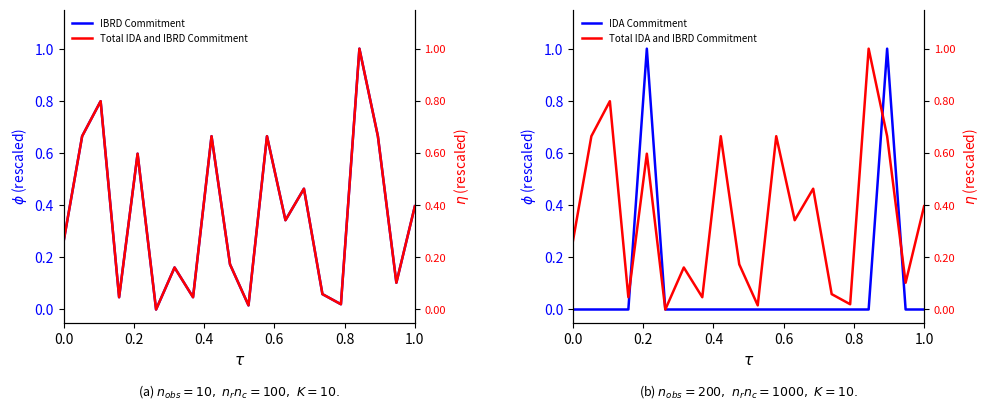

Between which two adjacent categories do IBRD Commitment and IDA Commitment first intersect?

0.6 and 0.8